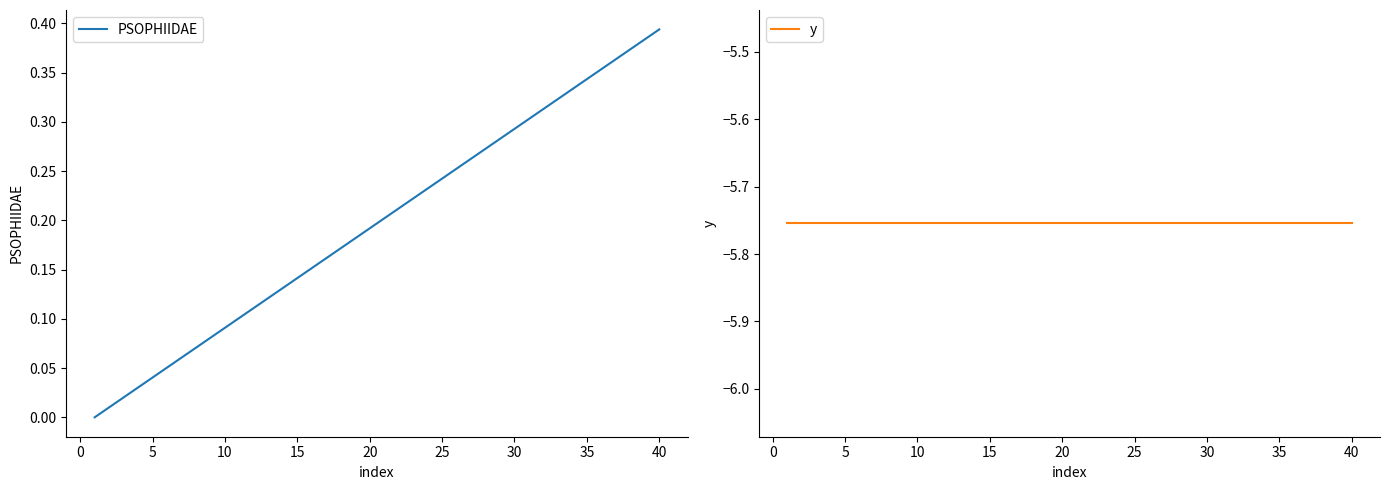

What is the highest value of the y series?

-5.8